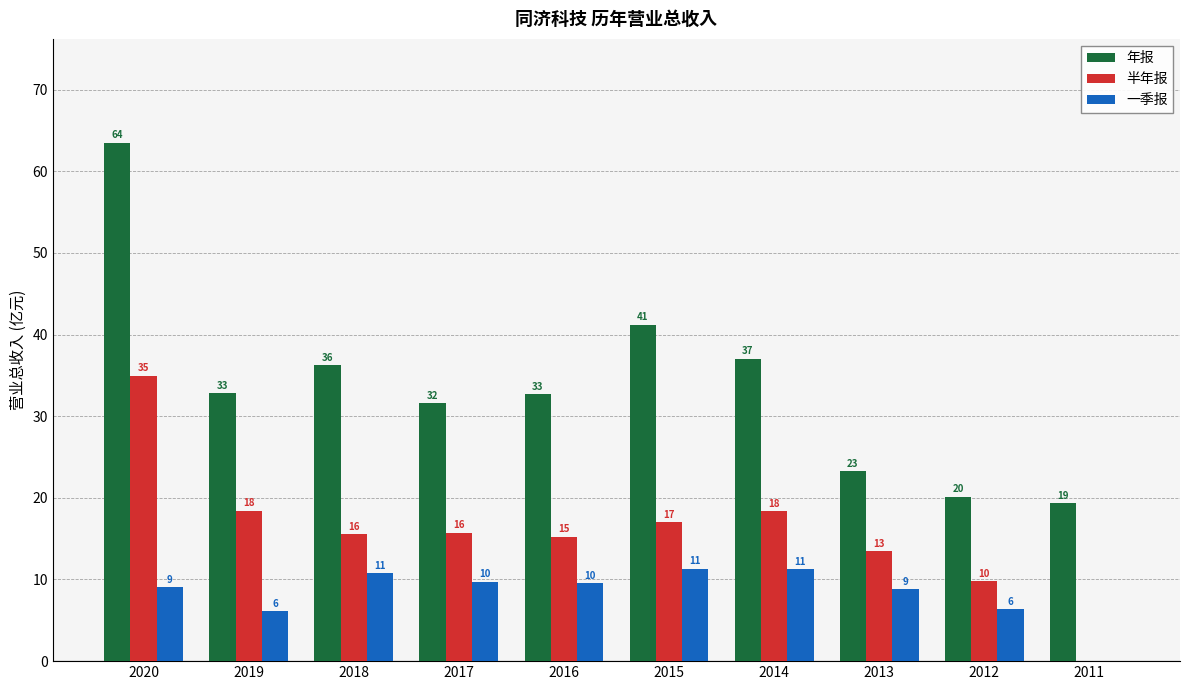

At which label does 半年报 first exceed 15?

2020